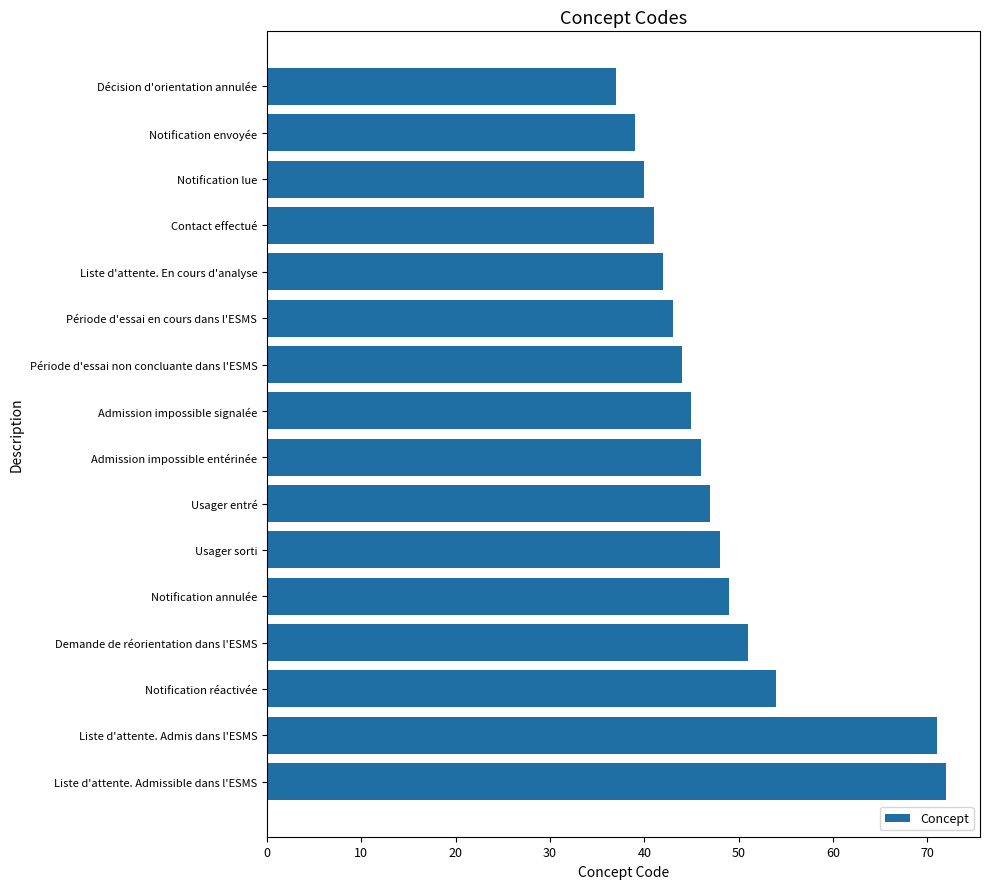

Count the number of data series in this chart.

1